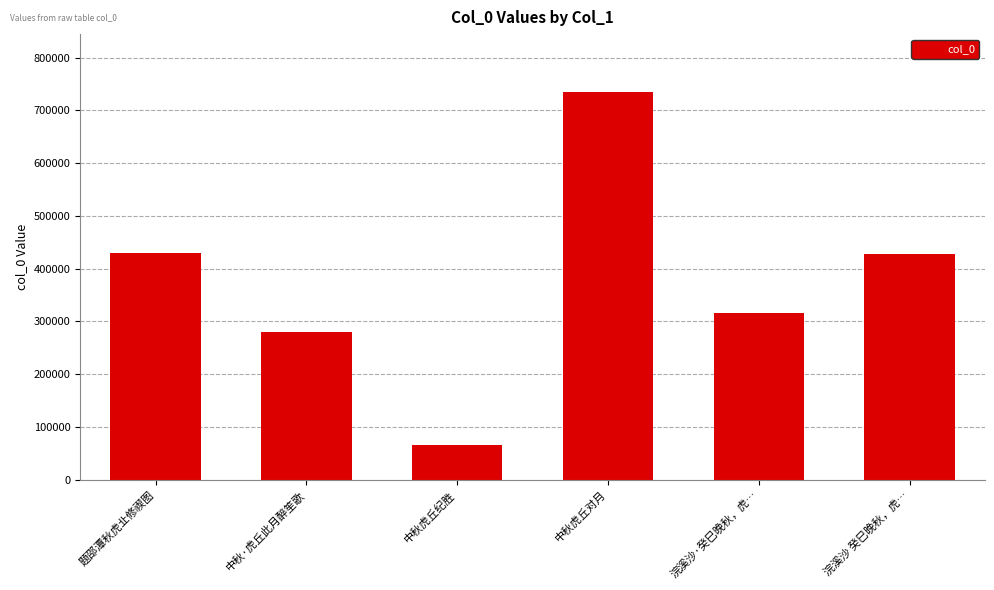

True or false: the data shows 279788 at 中秋·虎丘此月醉笙歌.

True